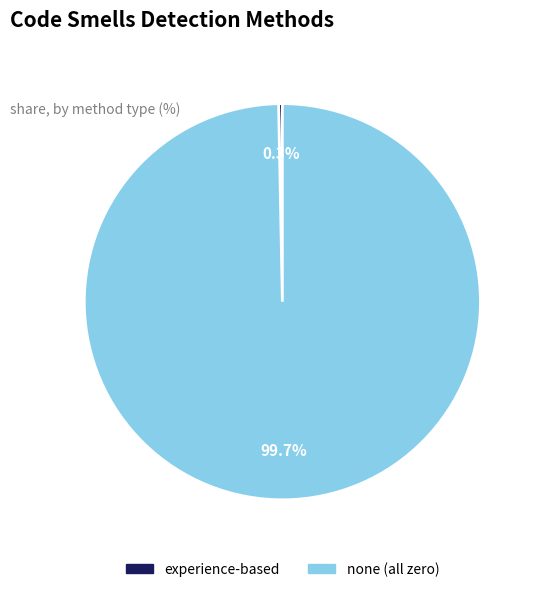

Is there a majority slice in this chart?

Yes